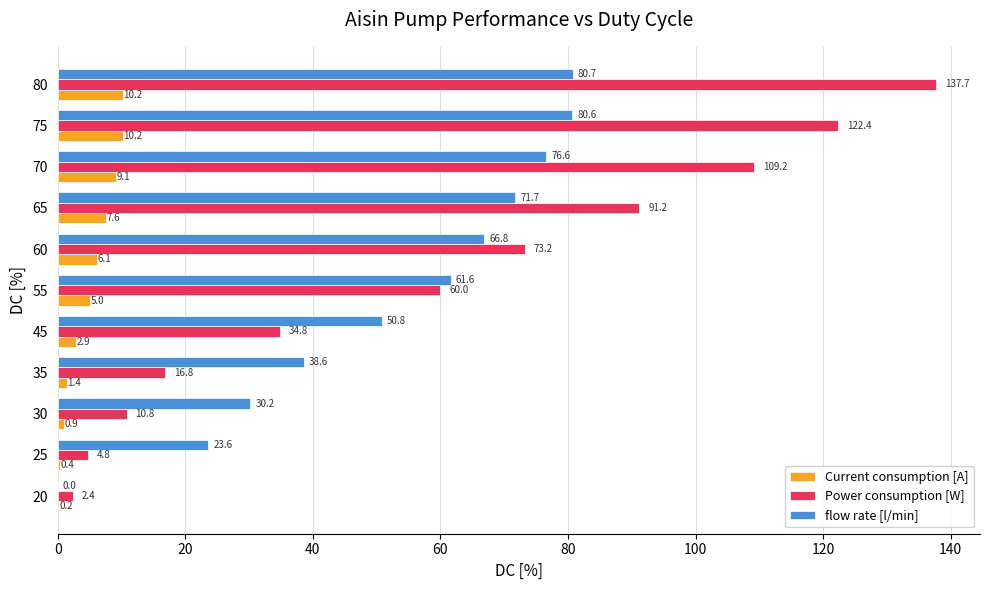

The Power consumption [W] series shows 16.8 at 35. True or false?

True